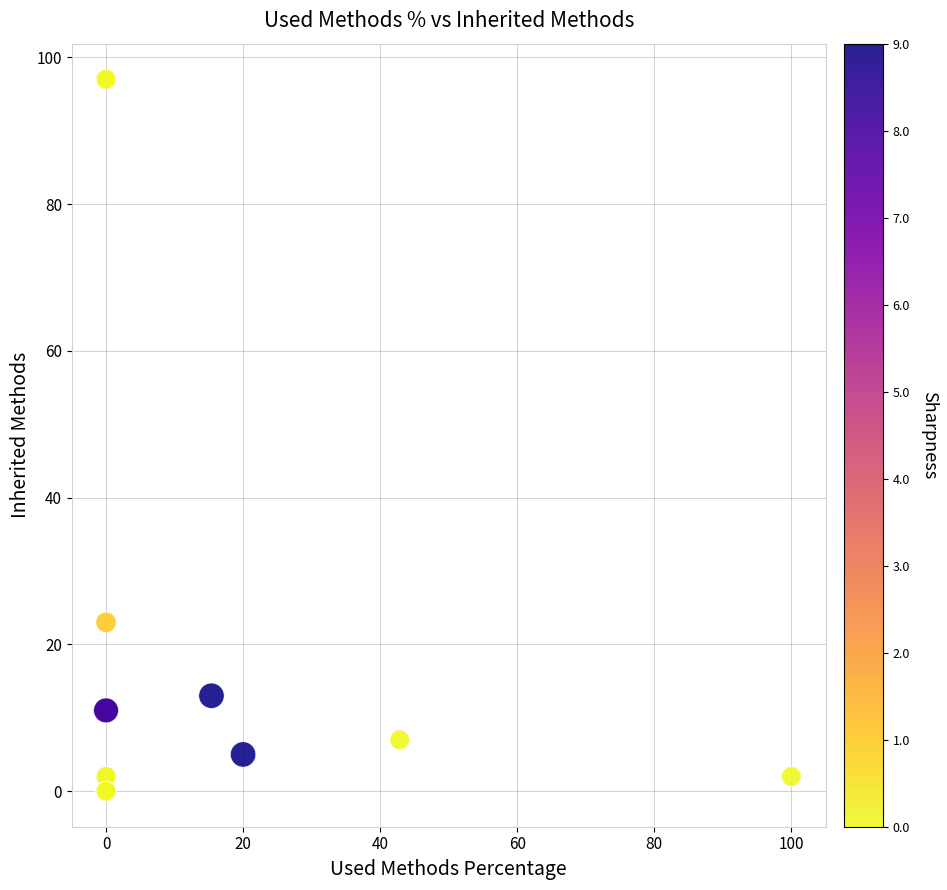

What Y value in the scatter plot is closest to 48?

23